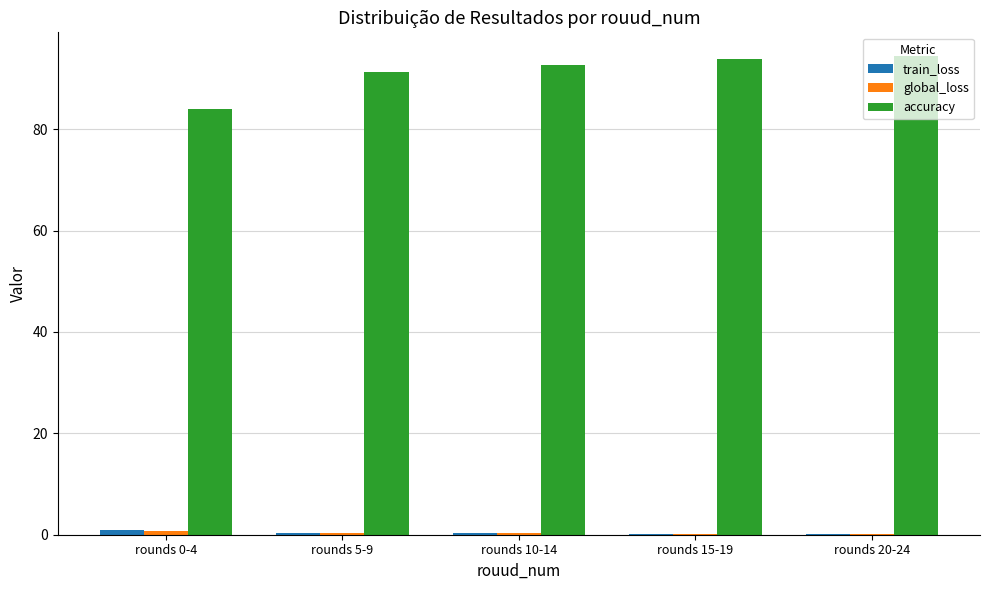

How many series are shown in this chart?

3